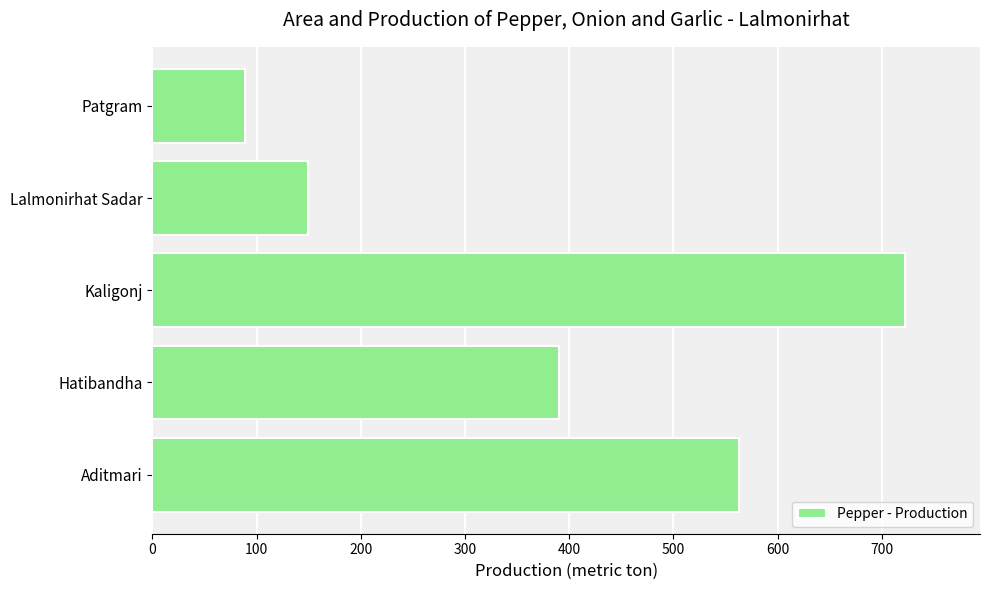

Which label corresponds to the largest value in the chart?

Kaligonj